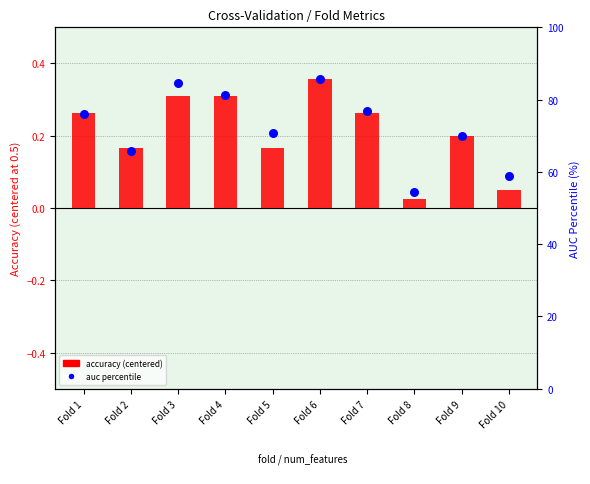

At how many categories does at least one series exceed 80?

3